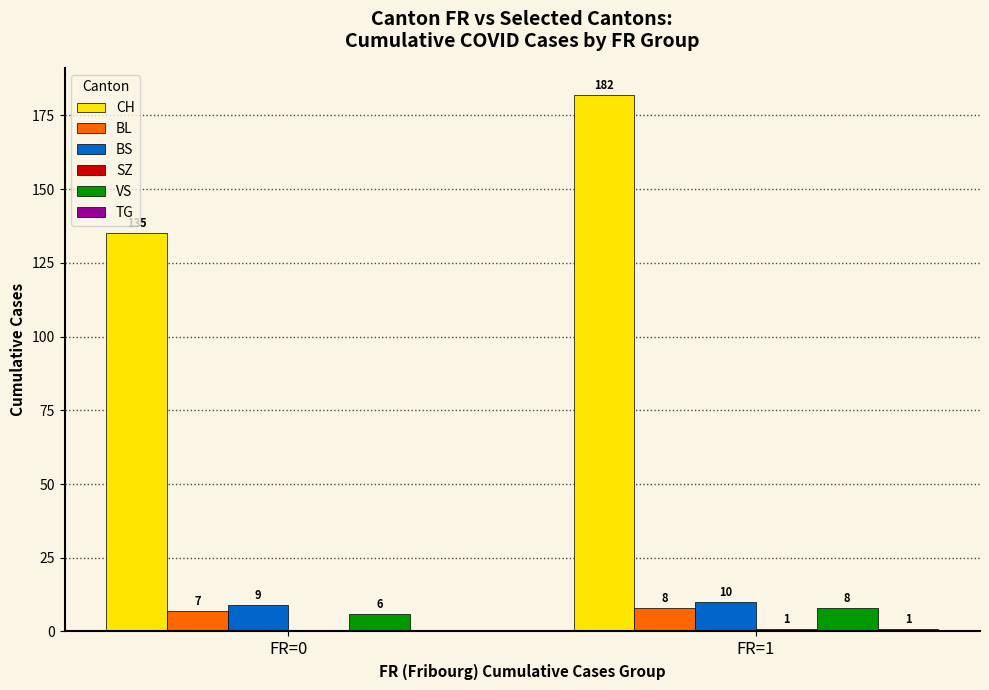

Is it true that CH equals 321 at FR=1?

False